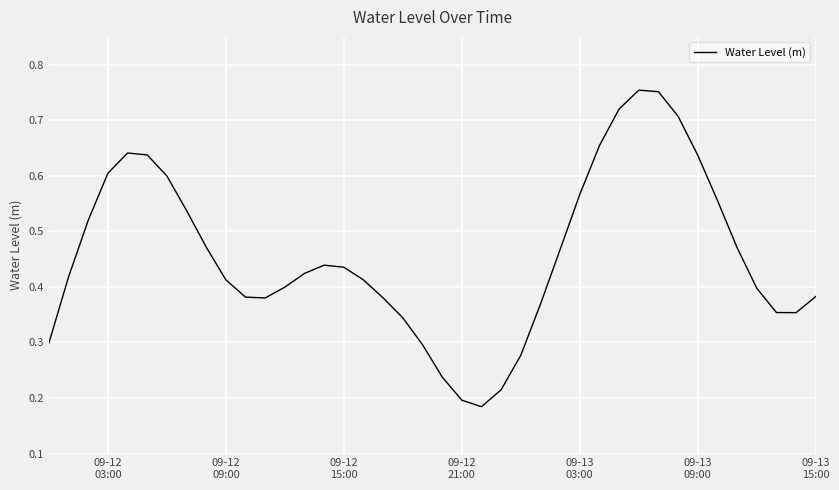

Count the number of categories in the chart.

40